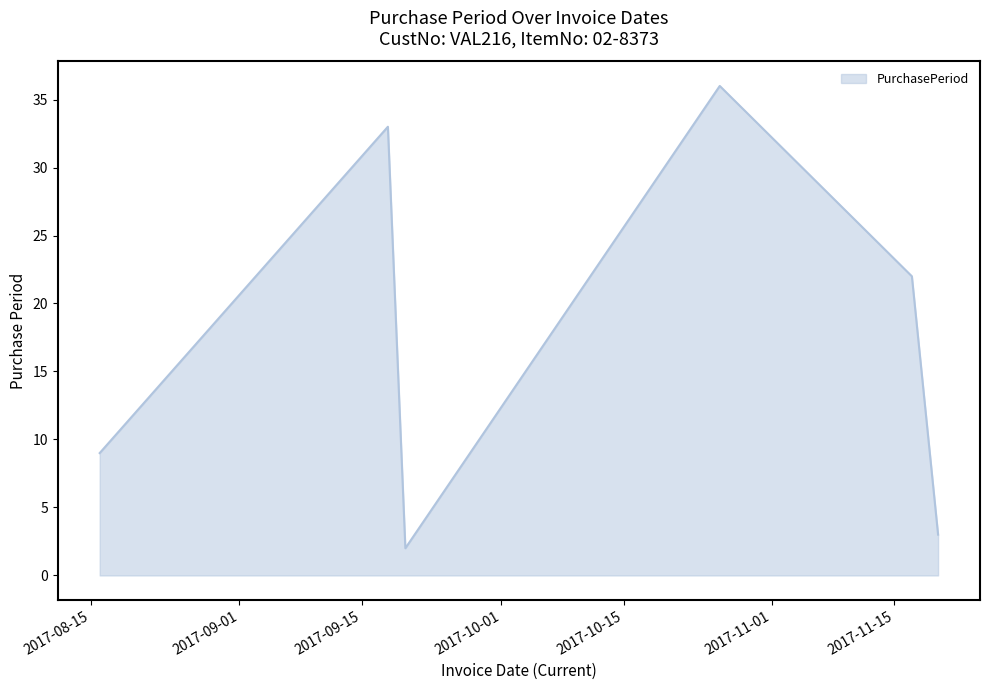

How many interior local peaks (higher than both neighbors) does the data have?

2